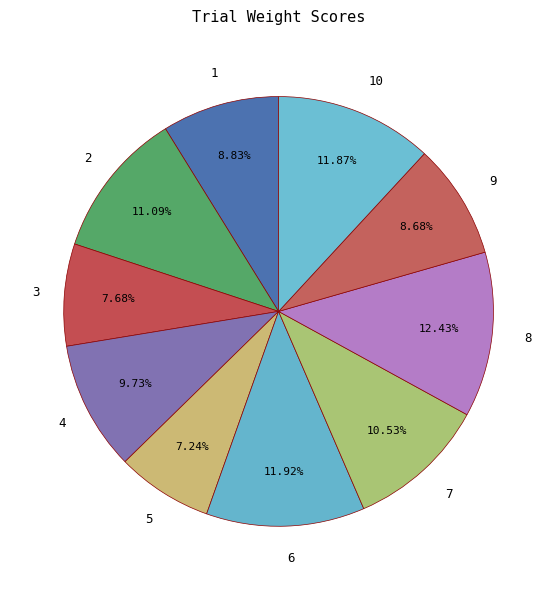

How many segments does this pie chart have?

10